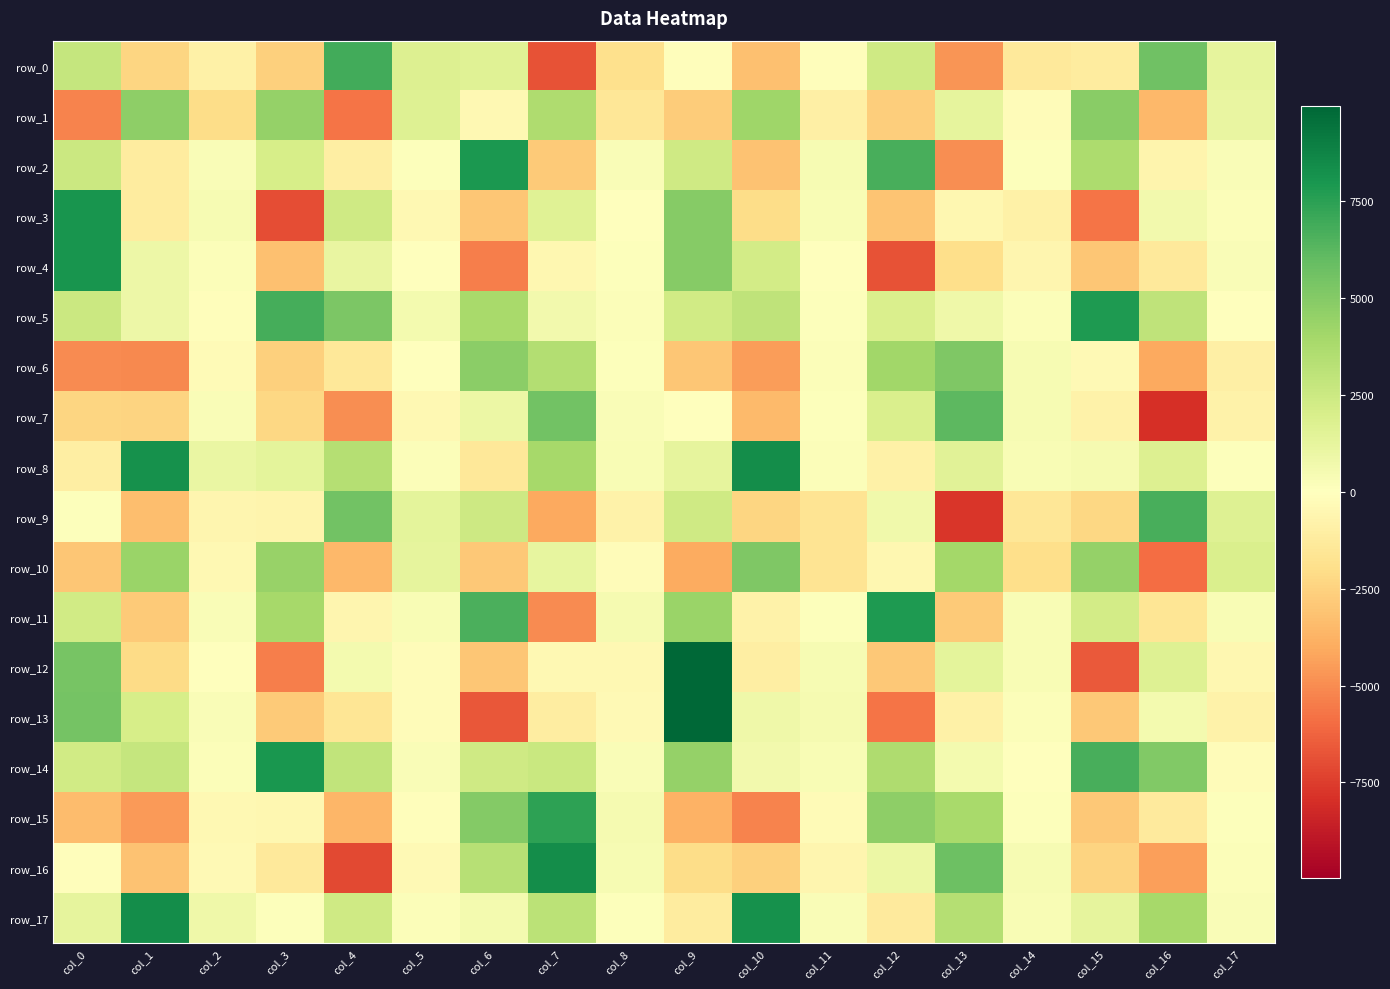

Which series has the widest spread of values?

row_13